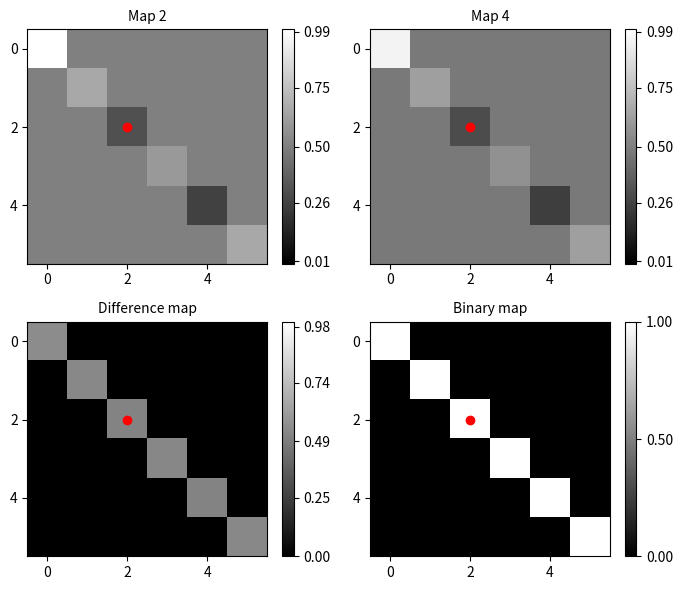

Which category has the highest value in the row_4 series?

4